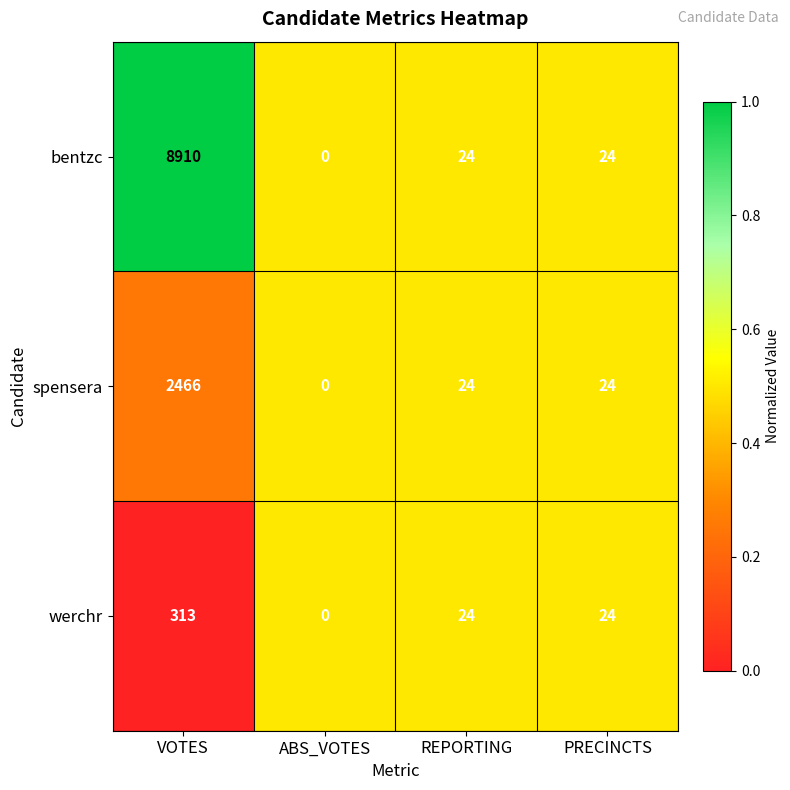

Reading left to right, extract all data points from this chart.

bentzc: VOTES=8910	ABS_VOTES=0	REPORTING=24	PRECINCTS=24
spensera: VOTES=2466	ABS_VOTES=0	REPORTING=24	PRECINCTS=24
werchr: VOTES=313	ABS_VOTES=0	REPORTING=24	PRECINCTS=24